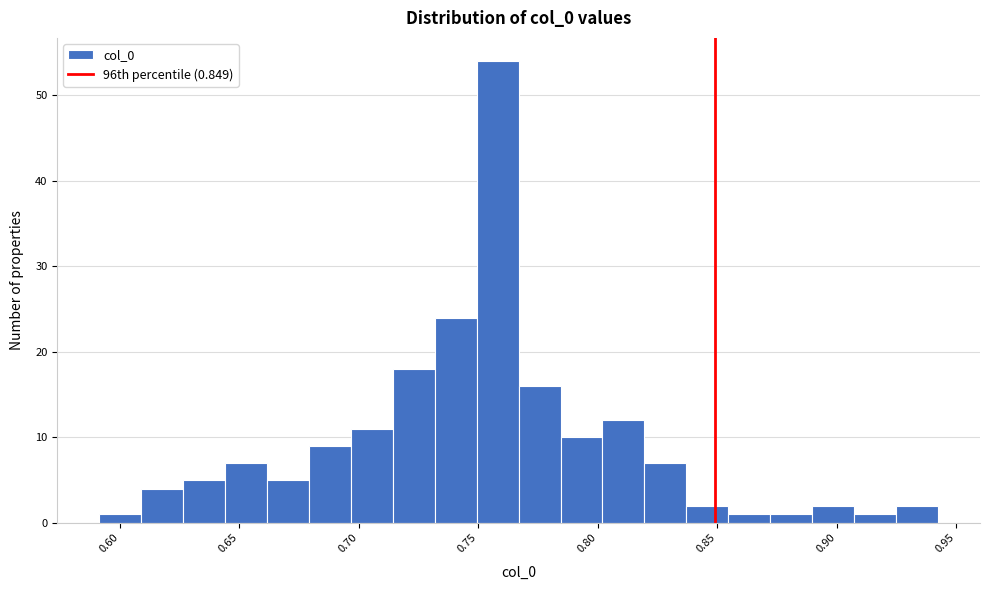

Around what value on the x-axis is the tallest bar? Give the approximate position of its centre, as read against the axis.

0.760